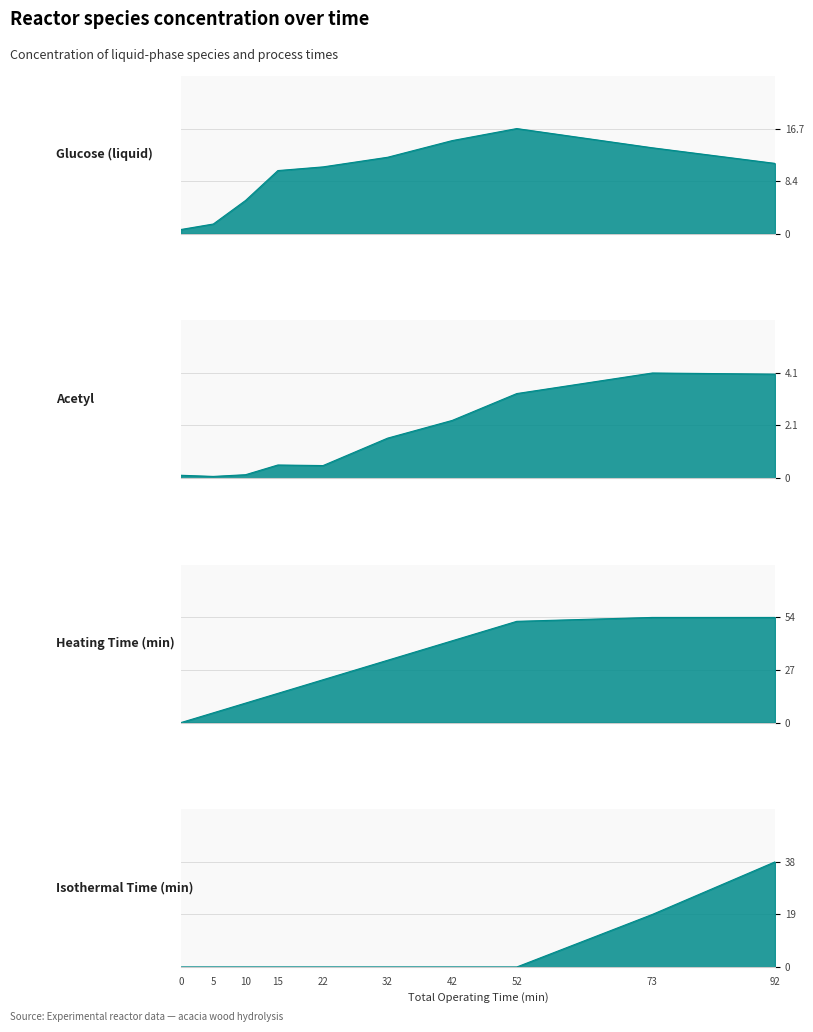

What is the average value of the Isothermal Time (min) series?

5.7